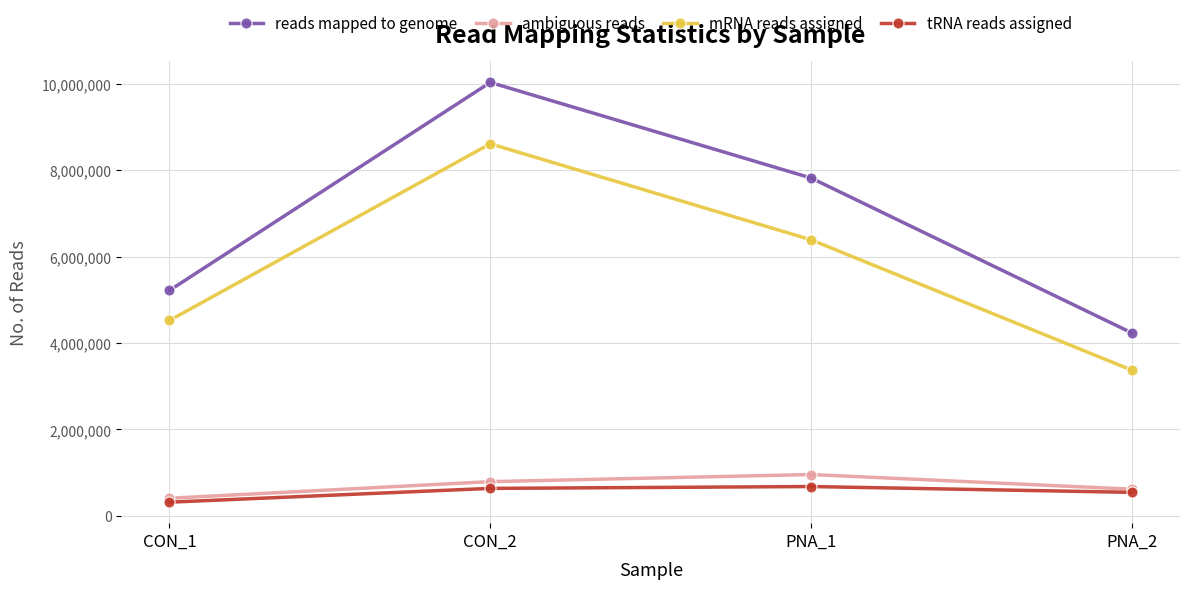

List the series in order of their peak value, lowest first.

tRNA reads assigned, ambiguous reads, mRNA reads assigned, reads mapped to genome